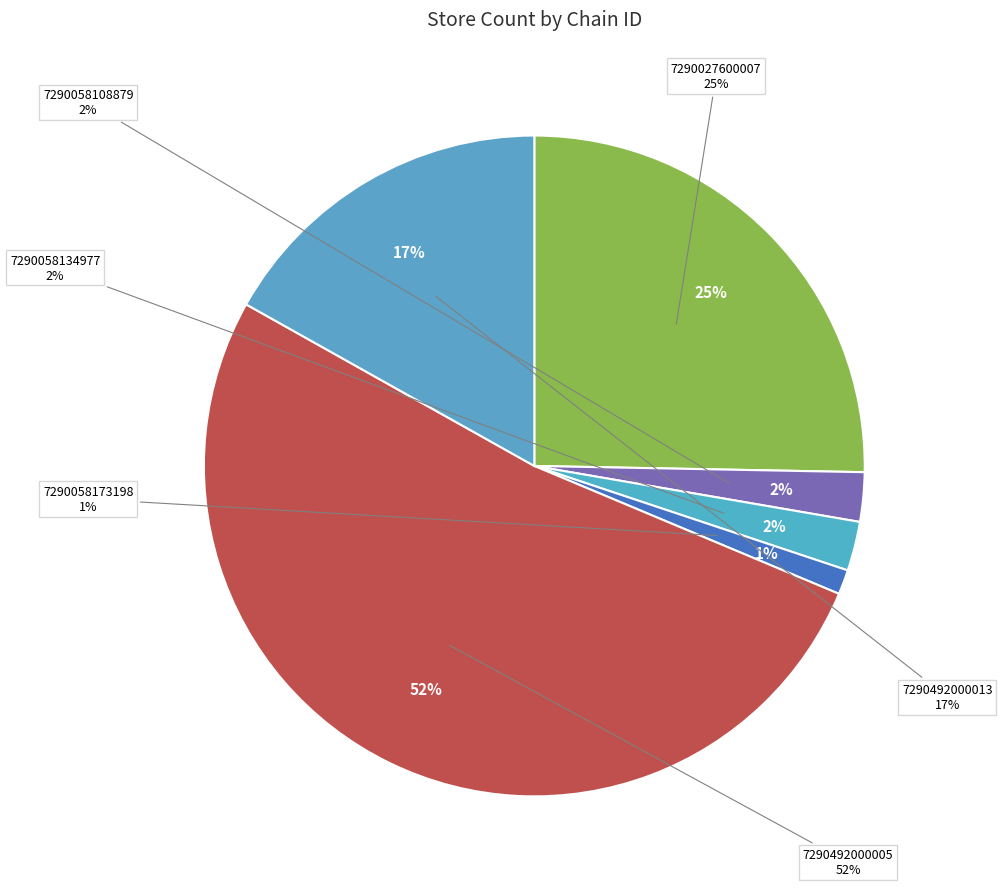

Count the number of slices in the pie.

6